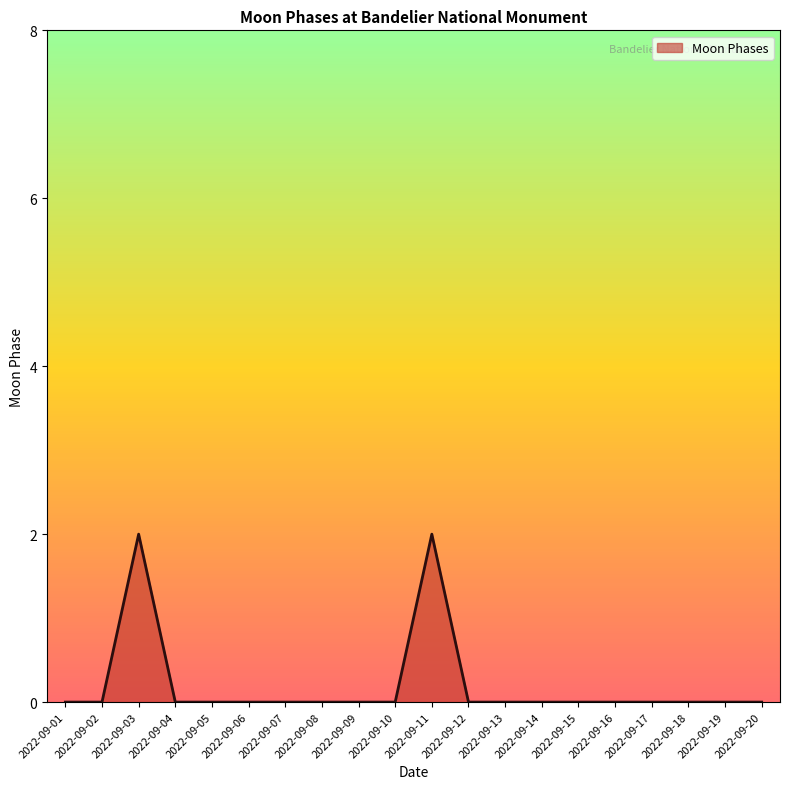

What is the change in value from 2022-09-01 to 2022-09-03?

+2